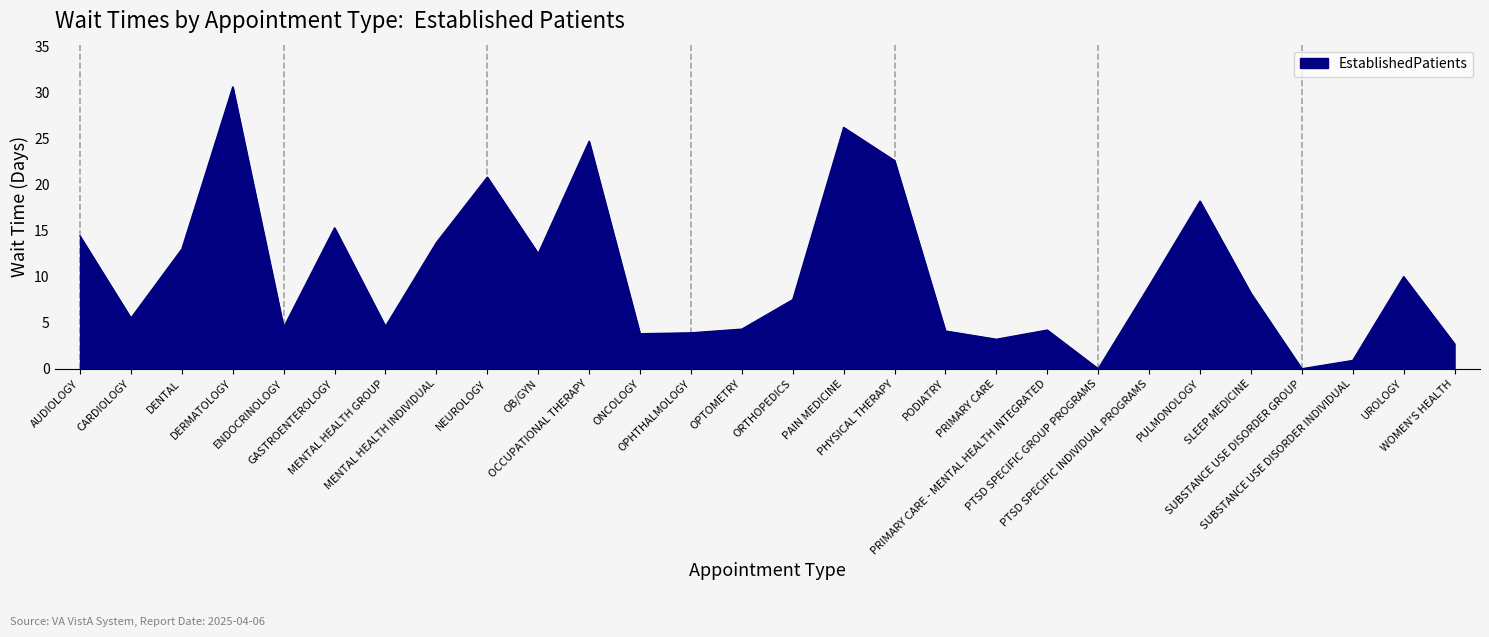

What is the greatest value displayed?

30.6